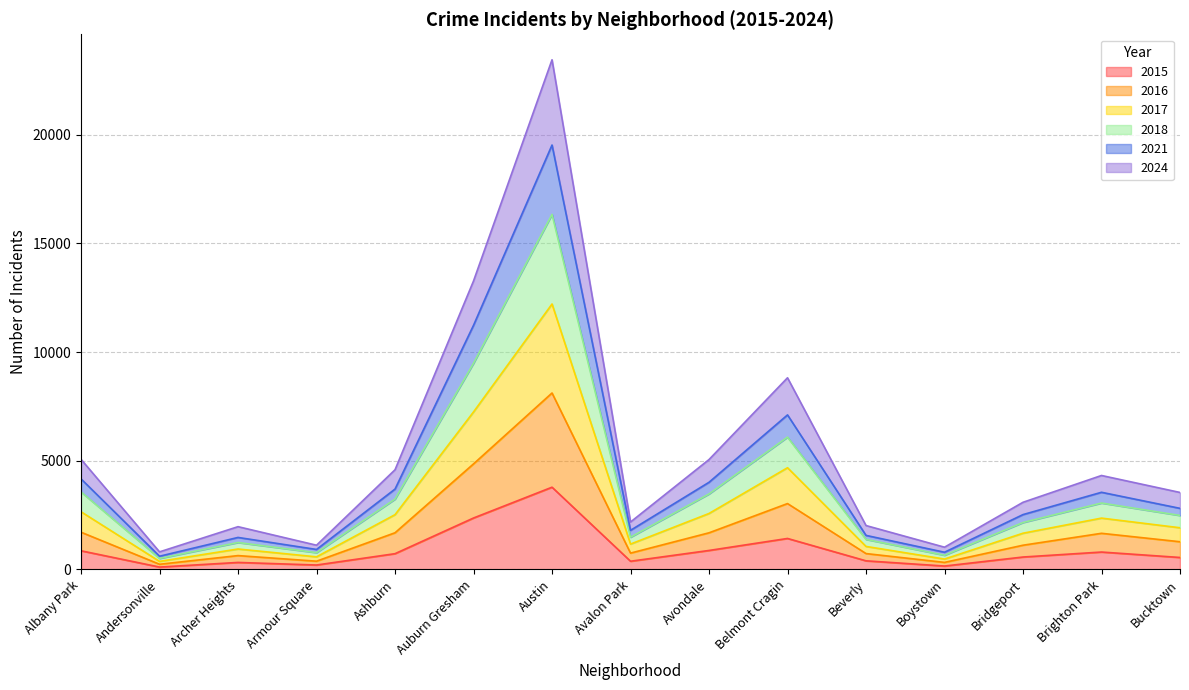

What is the label of the 14th point from the right?

Andersonville